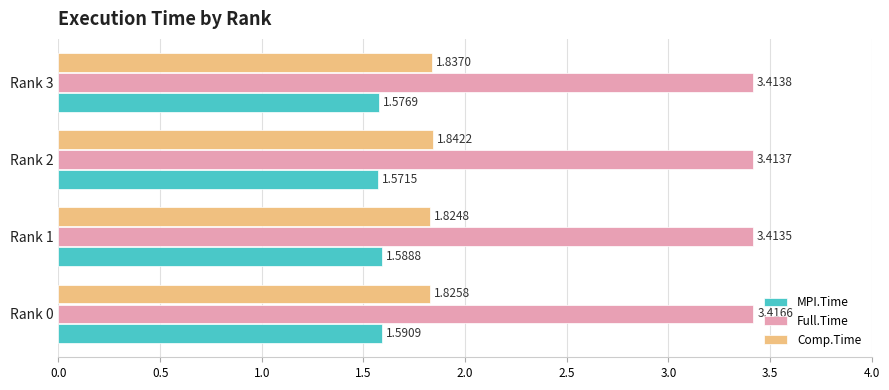

Which series has the widest spread of values?

MPI.Time